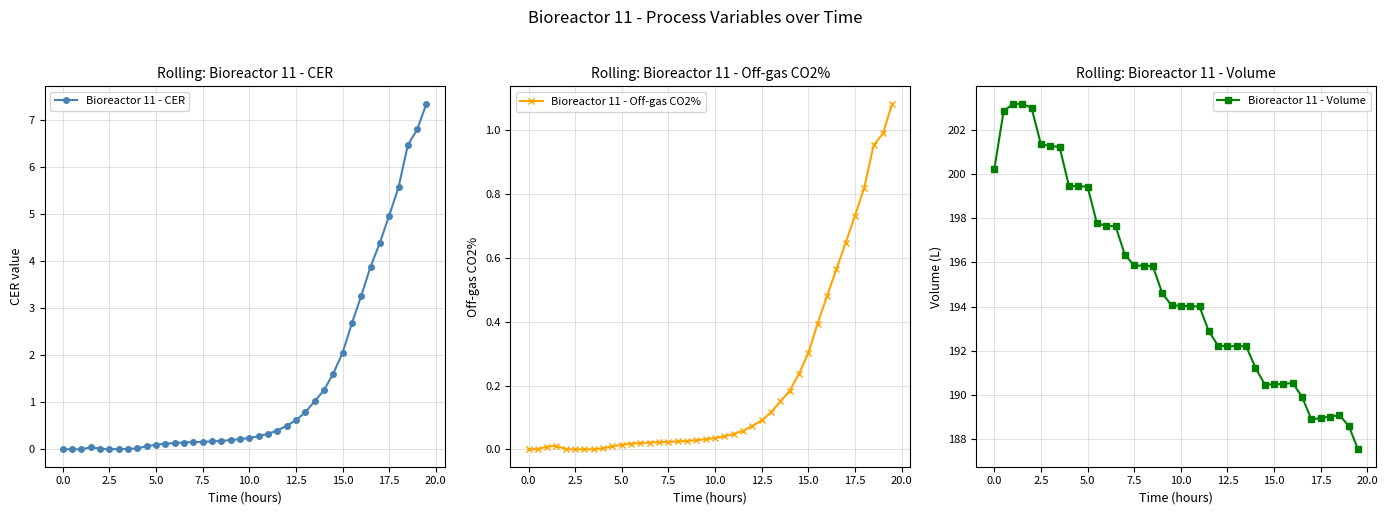

List the series in order of their peak value, lowest first.

Bioreactor 11 - Off-gas CO2%, Bioreactor 11 - CER, Bioreactor 11 - Volume